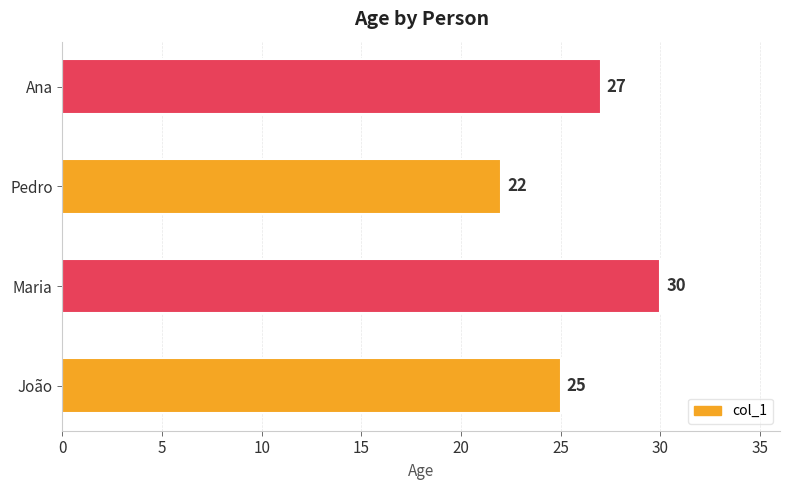

The chart shows a value of 30 at Pedro. True or false?

False